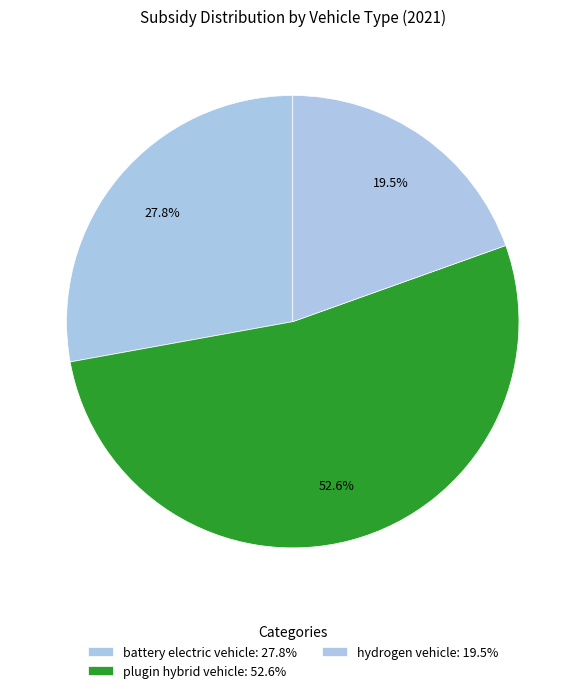

To the nearest percent, what percentage of the pie is plugin hybrid vehicle?

53%